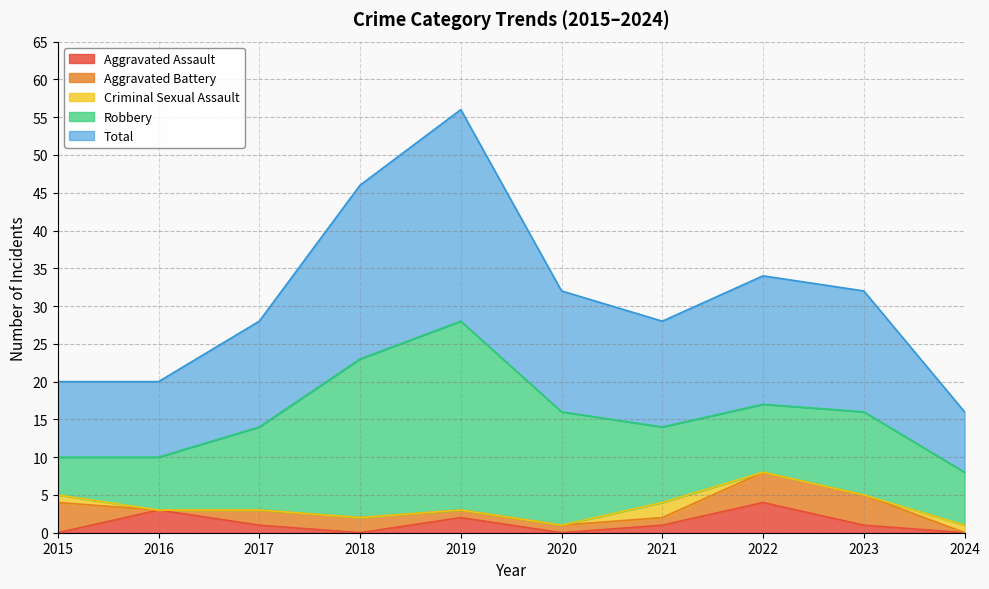

True or false: Total and Criminal Sexual Assault intersect in this chart.

False